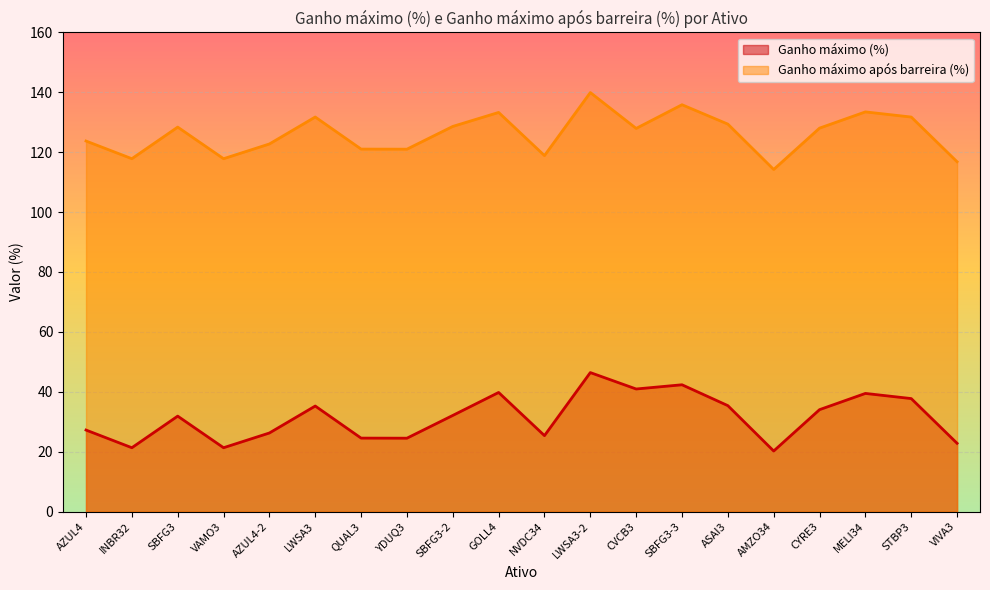

How many lines are shown in the chart?

2